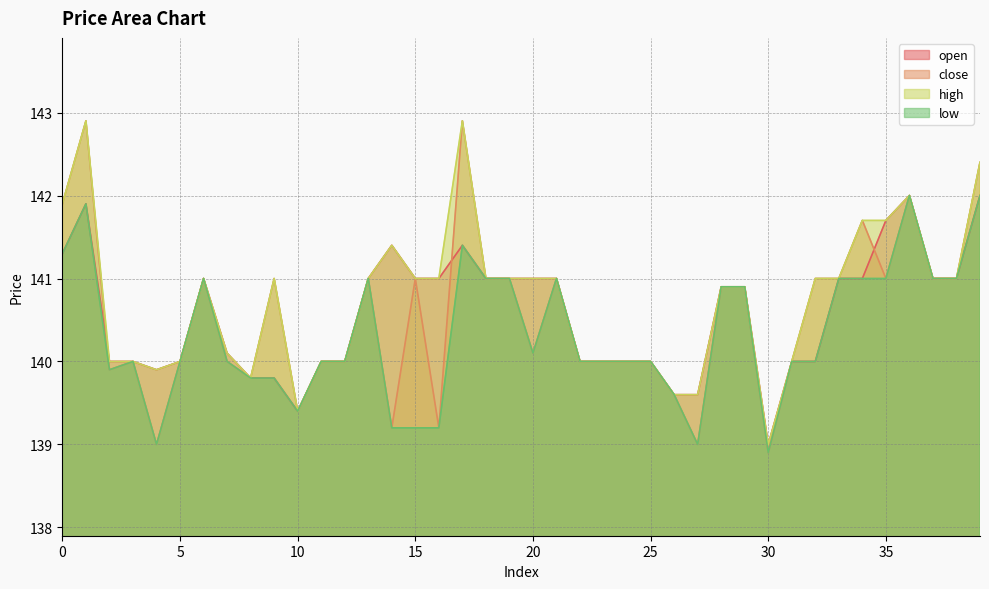

What is the value of the close point at the 14th from the left?

141.0